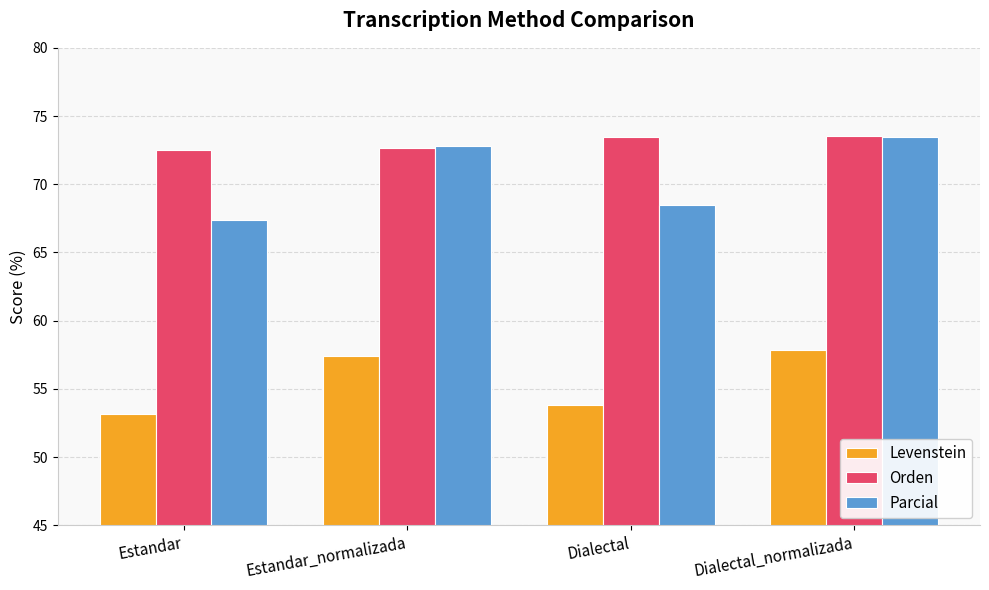

At which label does Parcial first exceed 72?

Estandar_normalizada